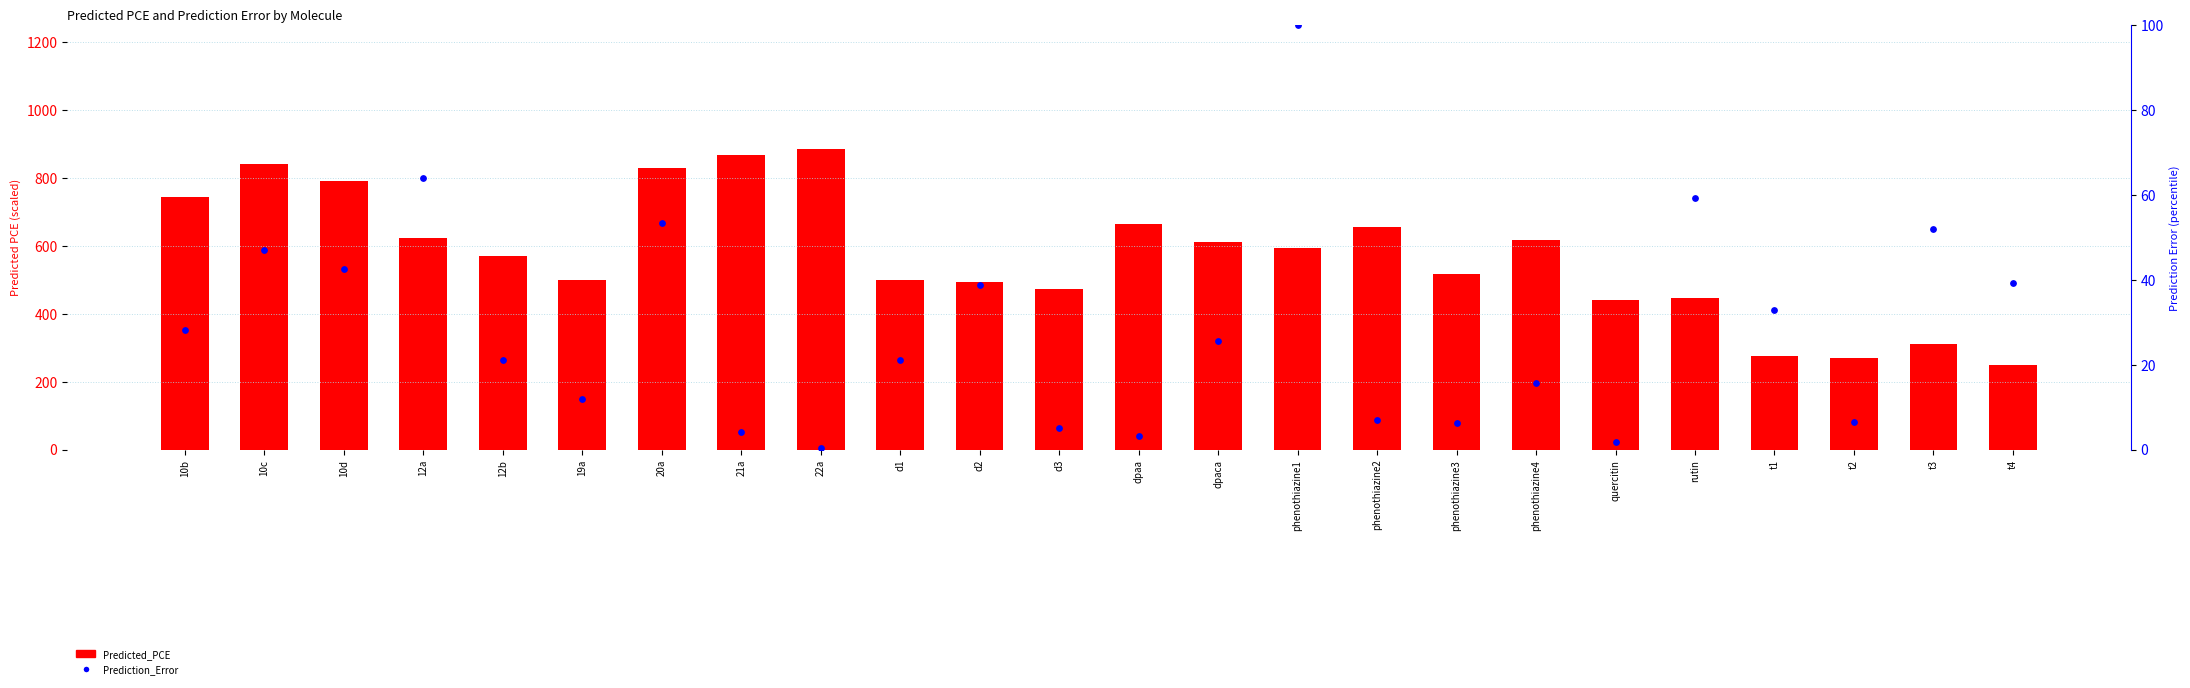

What is the total value across all series at dpaa?

668.6